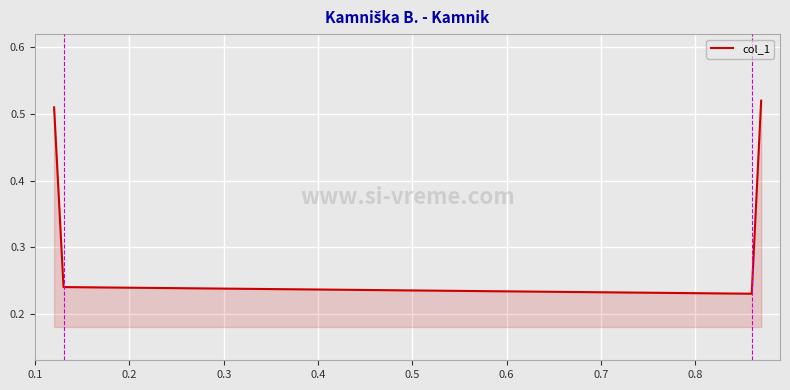

How many lines are shown in the chart?

1